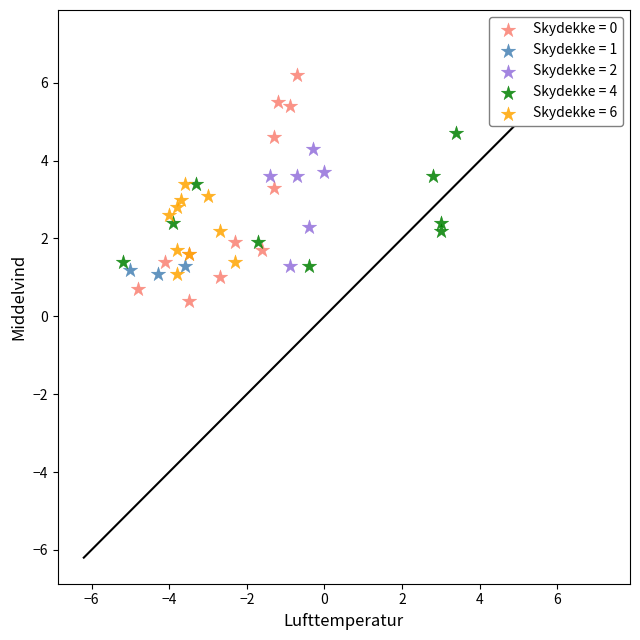

What are all the series names shown in the legend?

Skydekke = 0, Skydekke = 1, Skydekke = 2, Skydekke = 4, Skydekke = 6